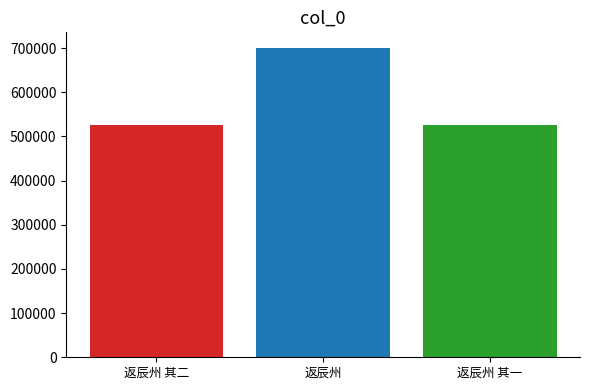

Reading left to right, extract all data points from this chart.

返辰州 其二: 525488
返辰州: 700460
返辰州 其一: 525487